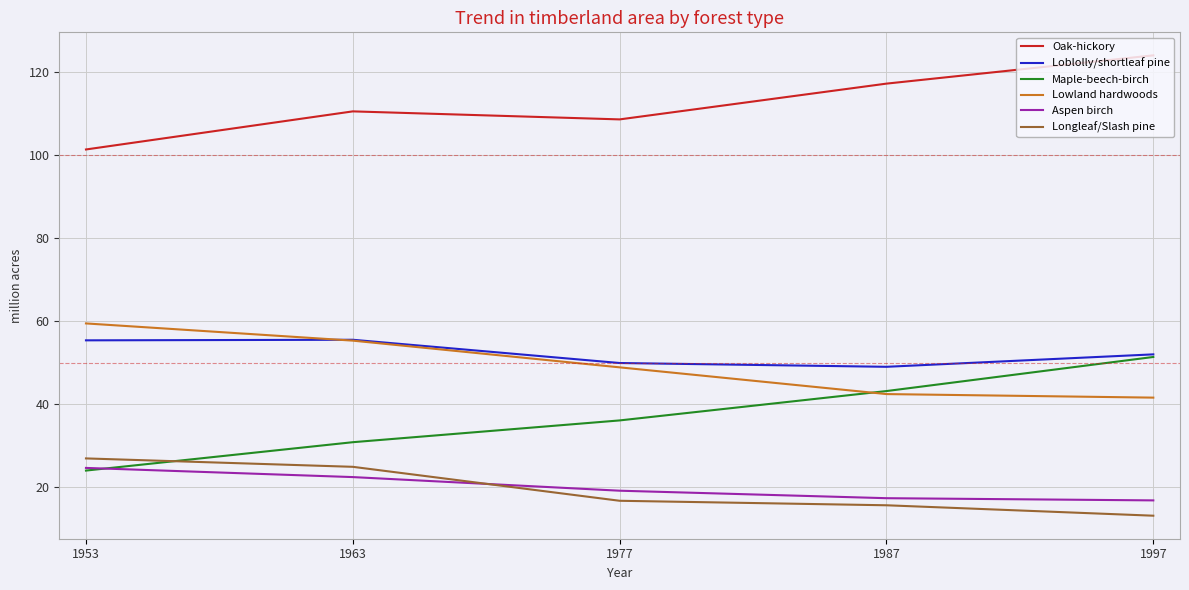

Where is the first local maximum for Loblolly/shortleaf pine?

1963